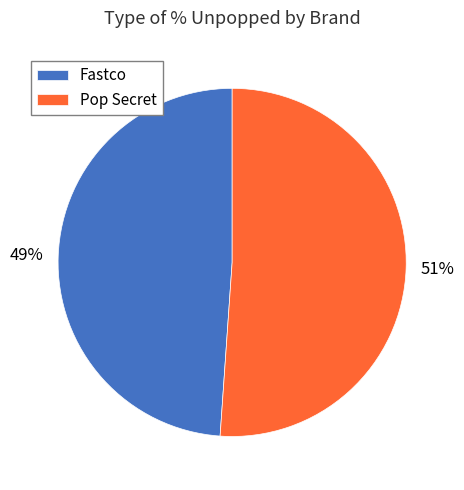

What is the smallest slice in the pie chart?

Fastco